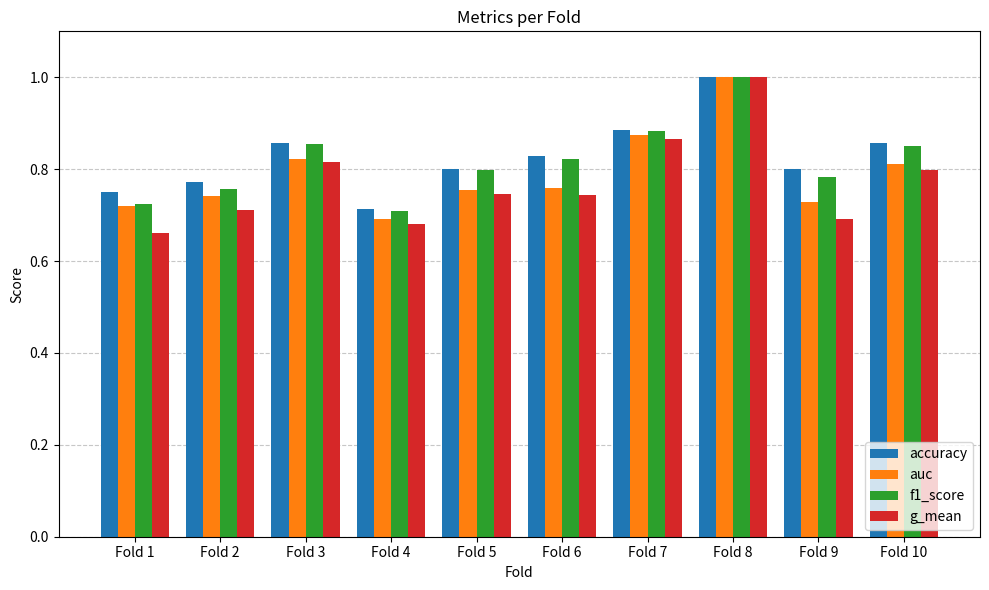

Is the value of auc at Fold 2 greater than the value of accuracy at Fold 10?

No